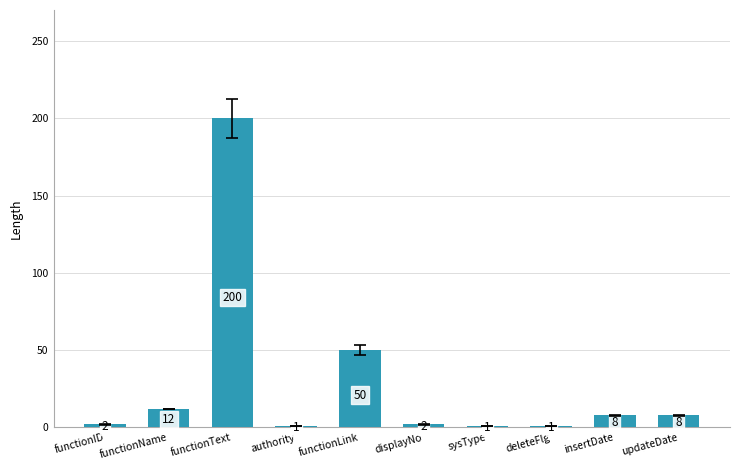

Which label corresponds to the largest value in the chart?

functionText